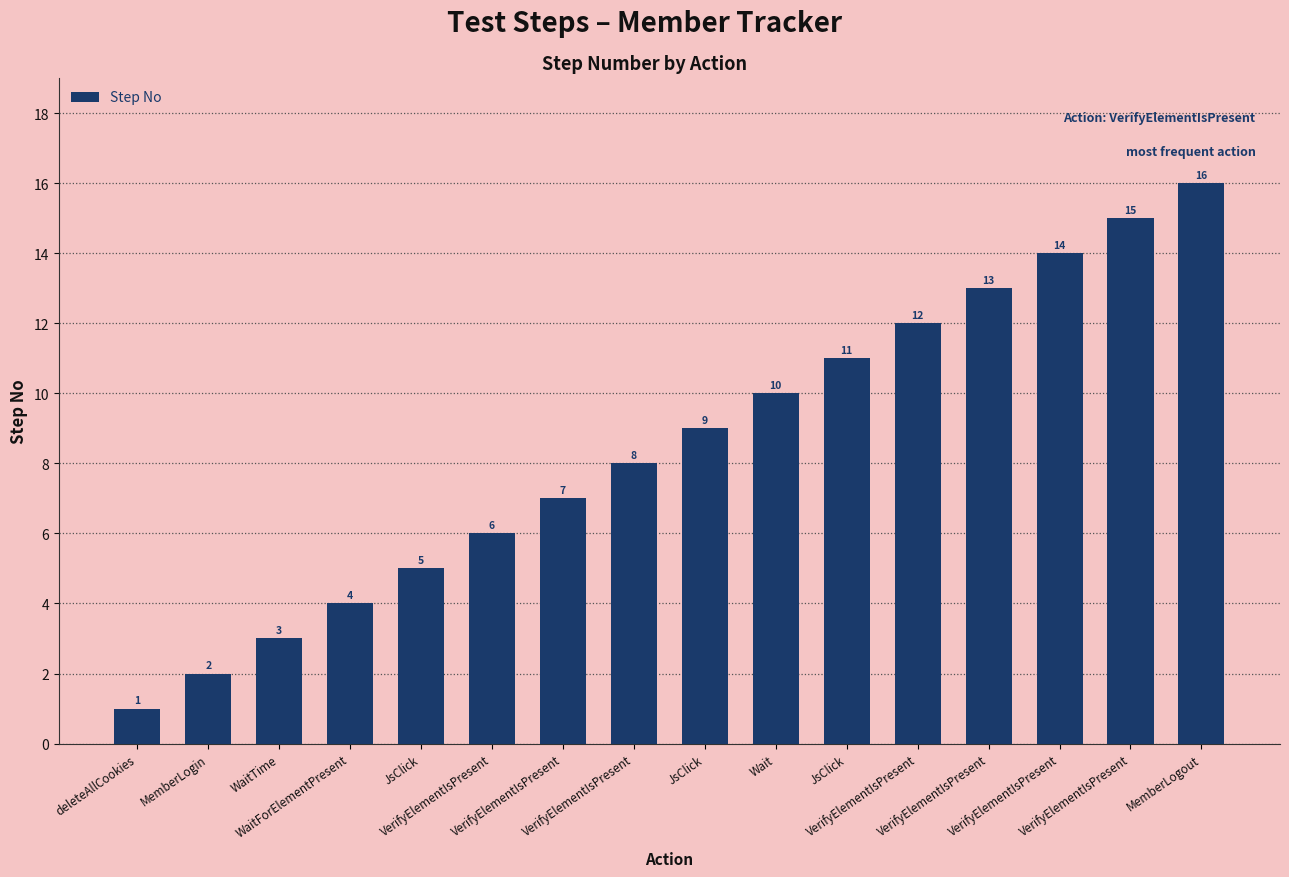

Reading right to left, extract all data points from this chart.

16	15	14	13	12	11	10	9	8	7	6	5	4	3	2	1